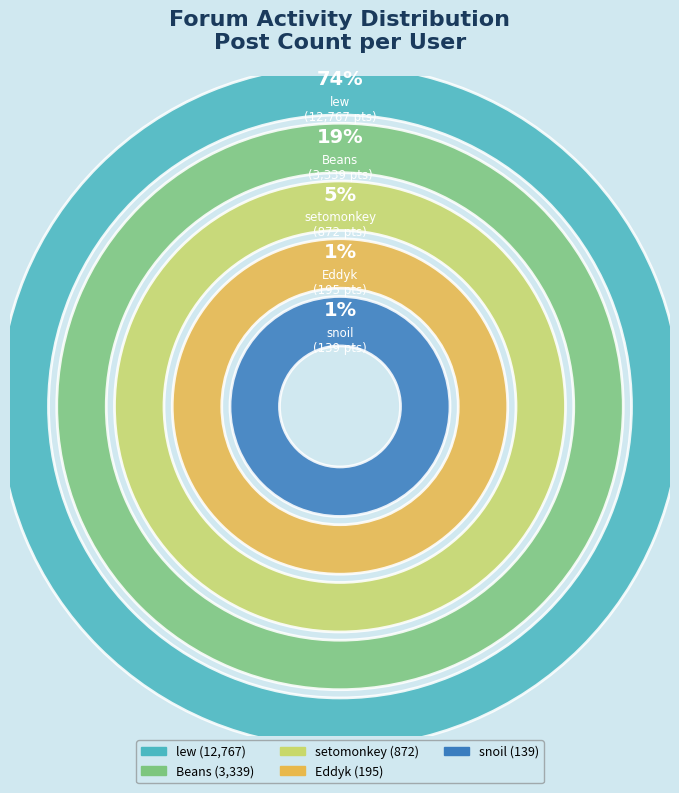

True or false: Beans accounts for 19% of the total.

True